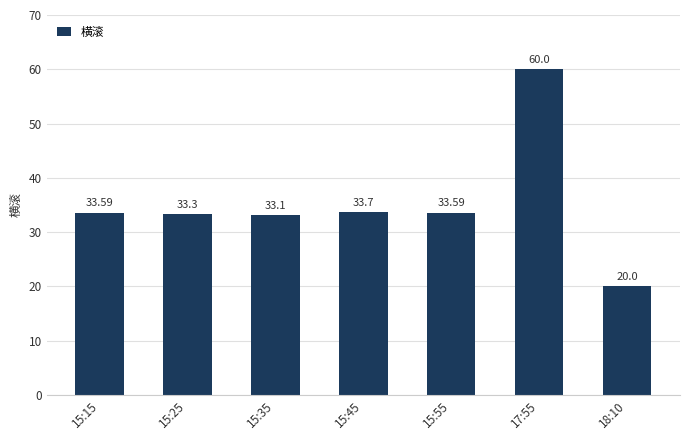

Reading right to left, transcribe all the data shown in this chart.

18:10=20.0	17:55=60.0	15:55=33.6	15:45=33.7	15:35=33.1	15:25=33.3	15:15=33.6